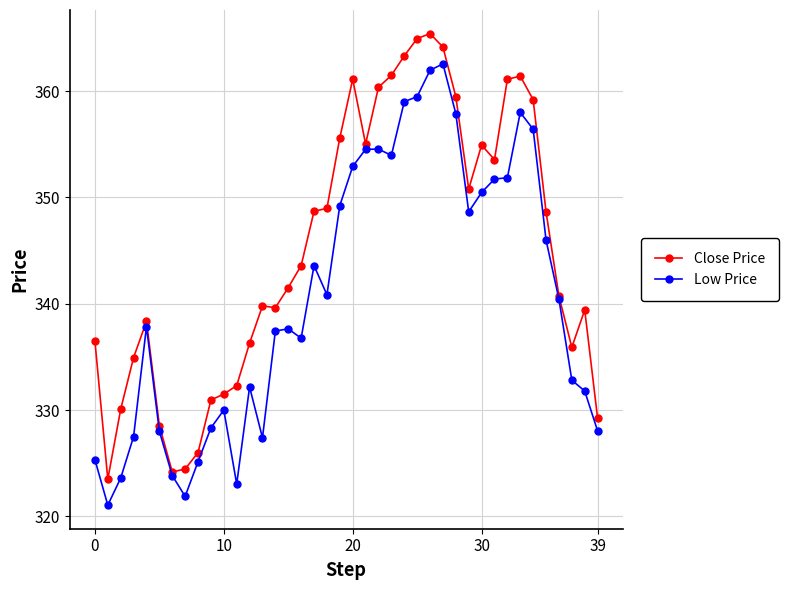

Which series has the widest spread of values?

Close Price